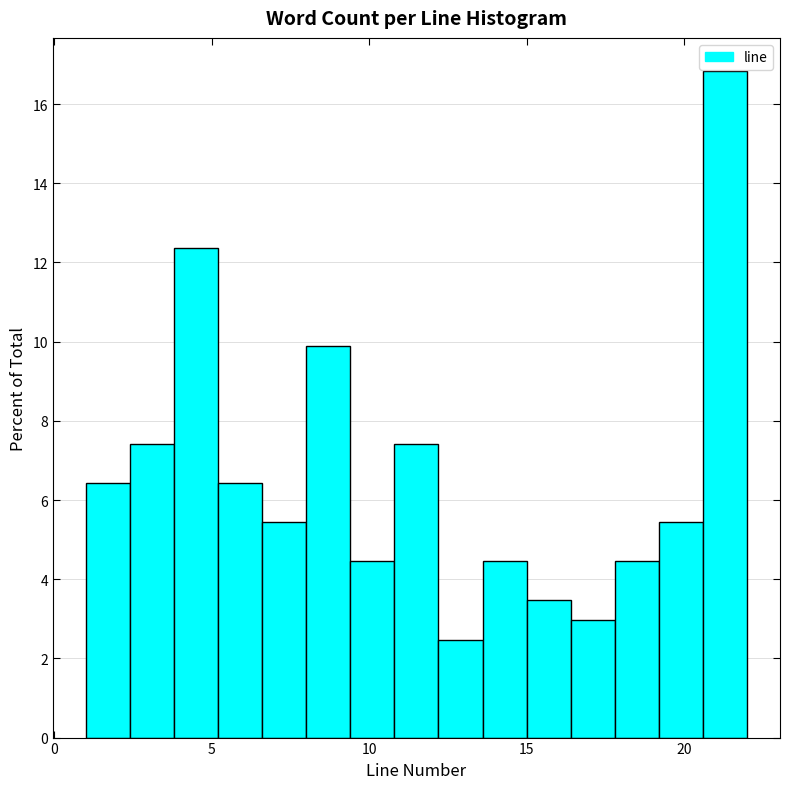

Around what value on the x-axis is the tallest bar? Give the approximate position of its centre, as read against the axis.

21.5